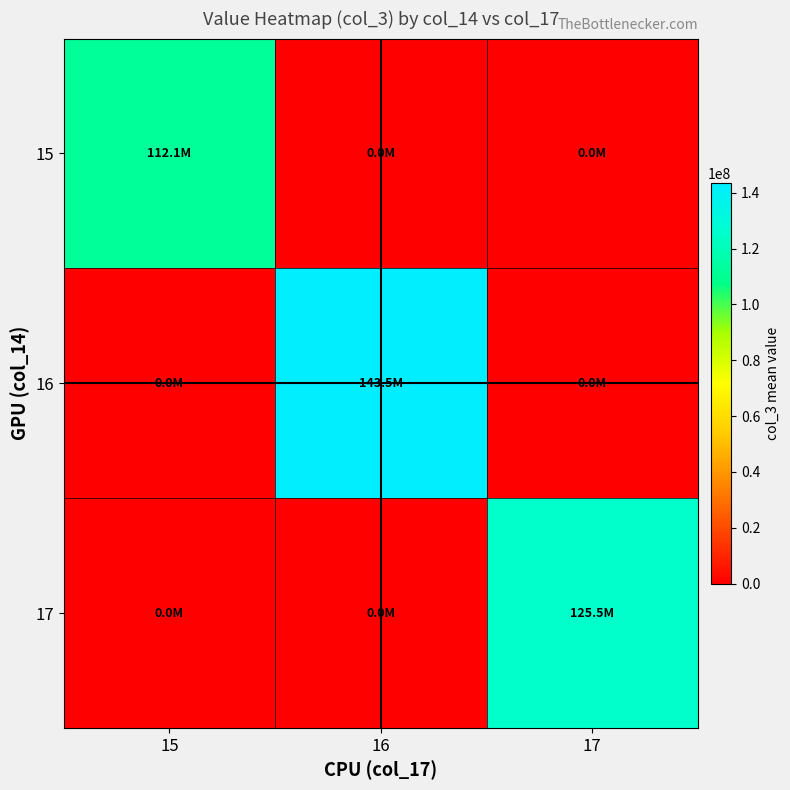

What is the difference between the highest and lowest values at 15?

112084214.9